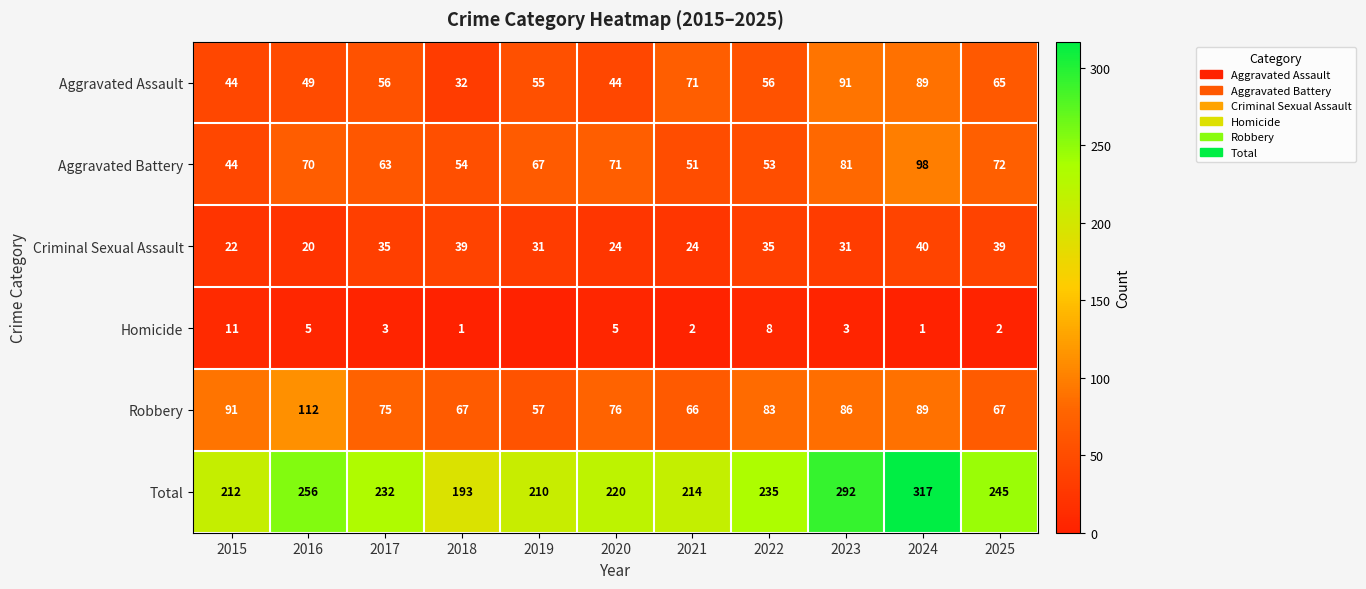

At which category is the sum across all series the highest?

2024